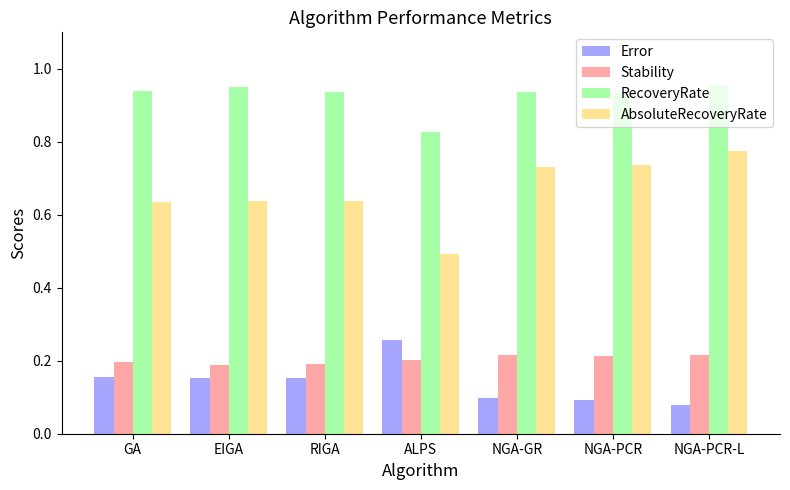

At NGA-PCR-L, list the series in order from largest to smallest.

RecoveryRate, AbsoluteRecoveryRate, Stability, Error